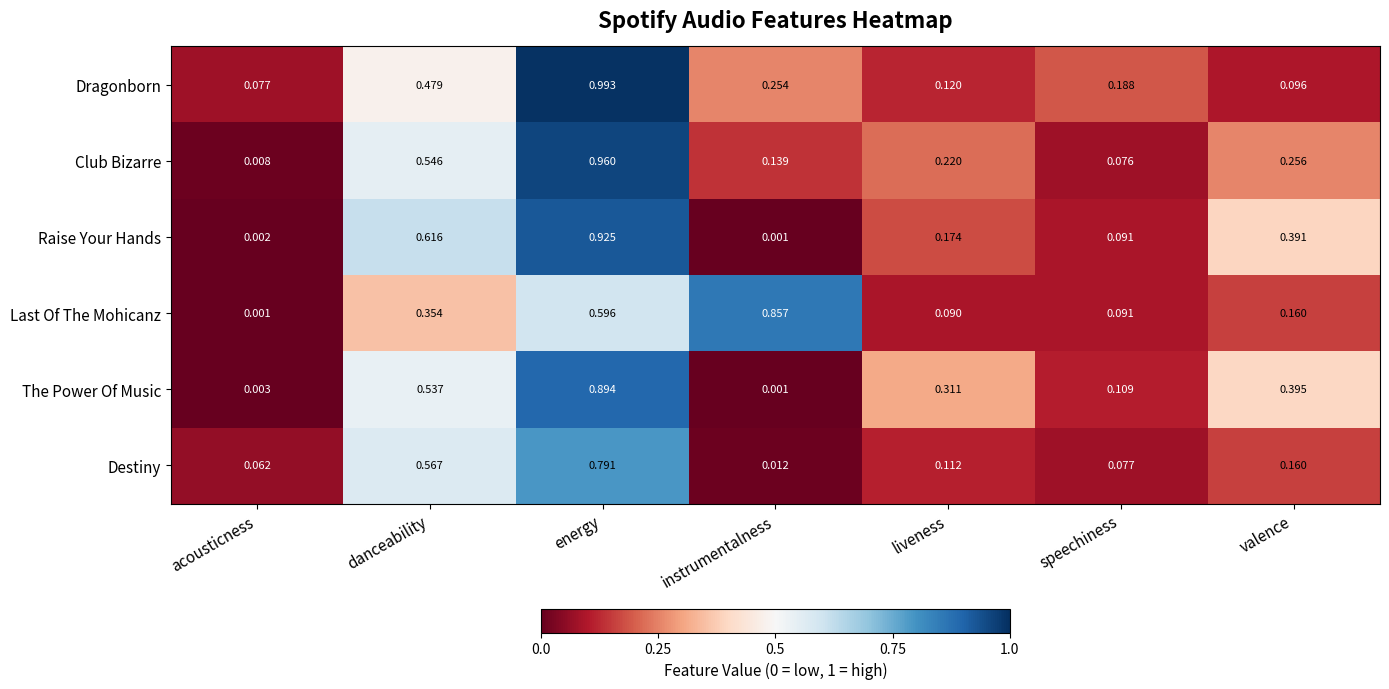

Which category has the lowest value in the Dragonborn series?

acousticness